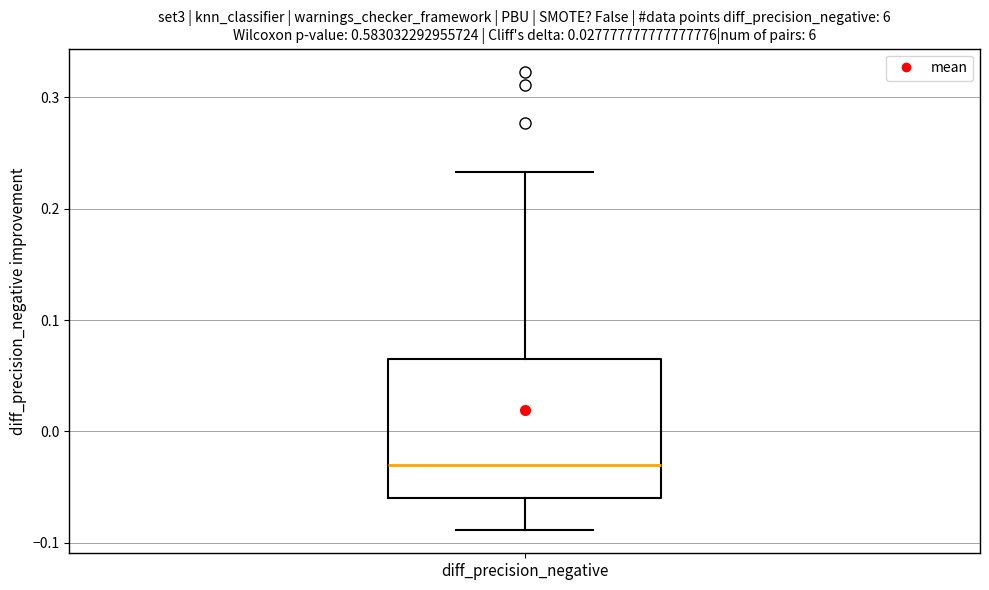

Where is the lower edge of the box for diff_precision_negative on the y-axis? The values are not printed on the chart, so give them approximately, as read against the axis.

-0.06